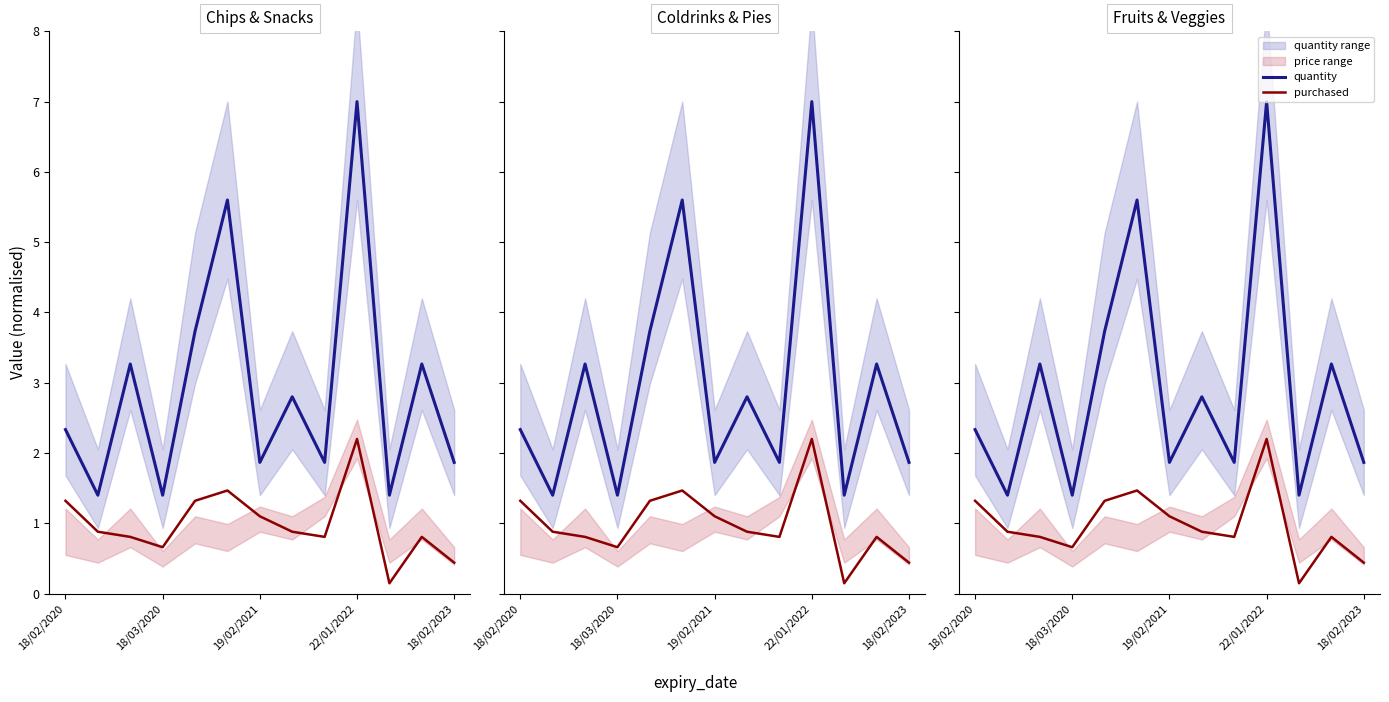

What is the label of the 8th point from the right?

5